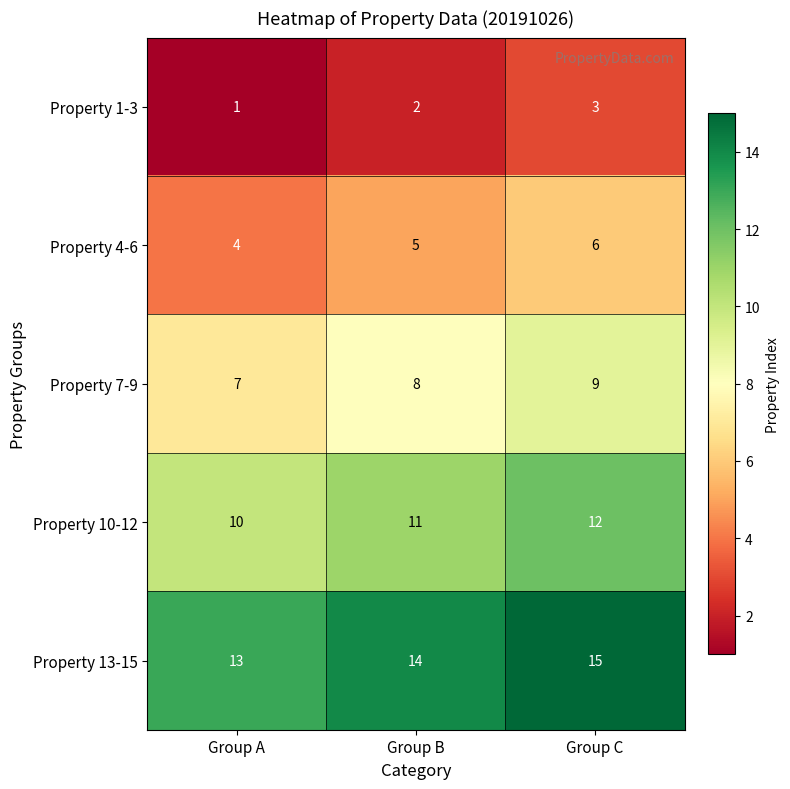

What is the approximate value of Property 7-9 at Group B?

8